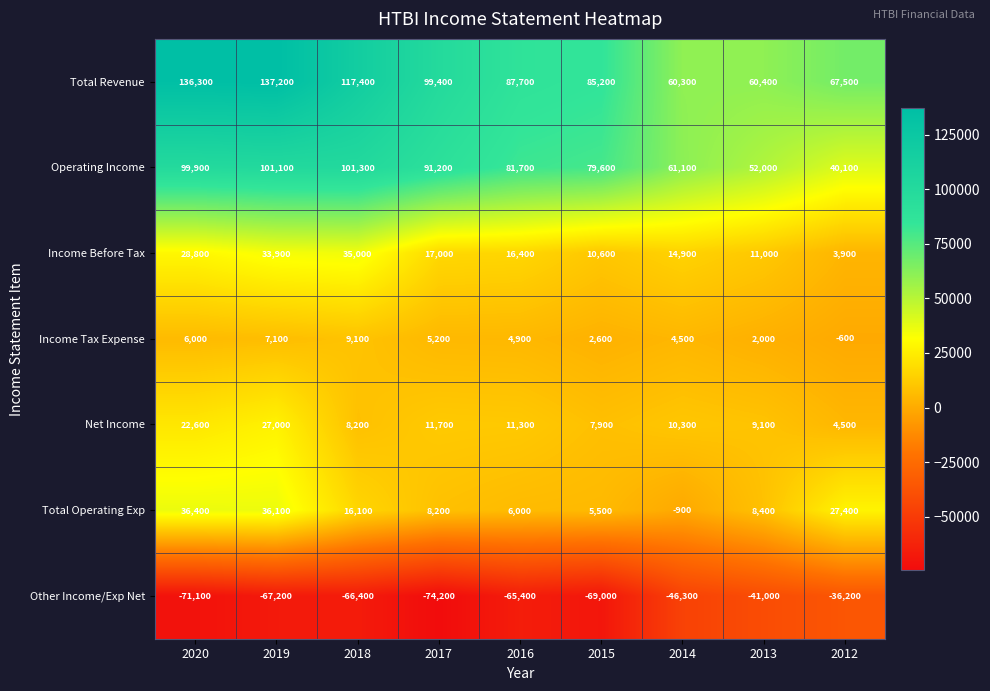

What is the total value across all series at 2012?

106600